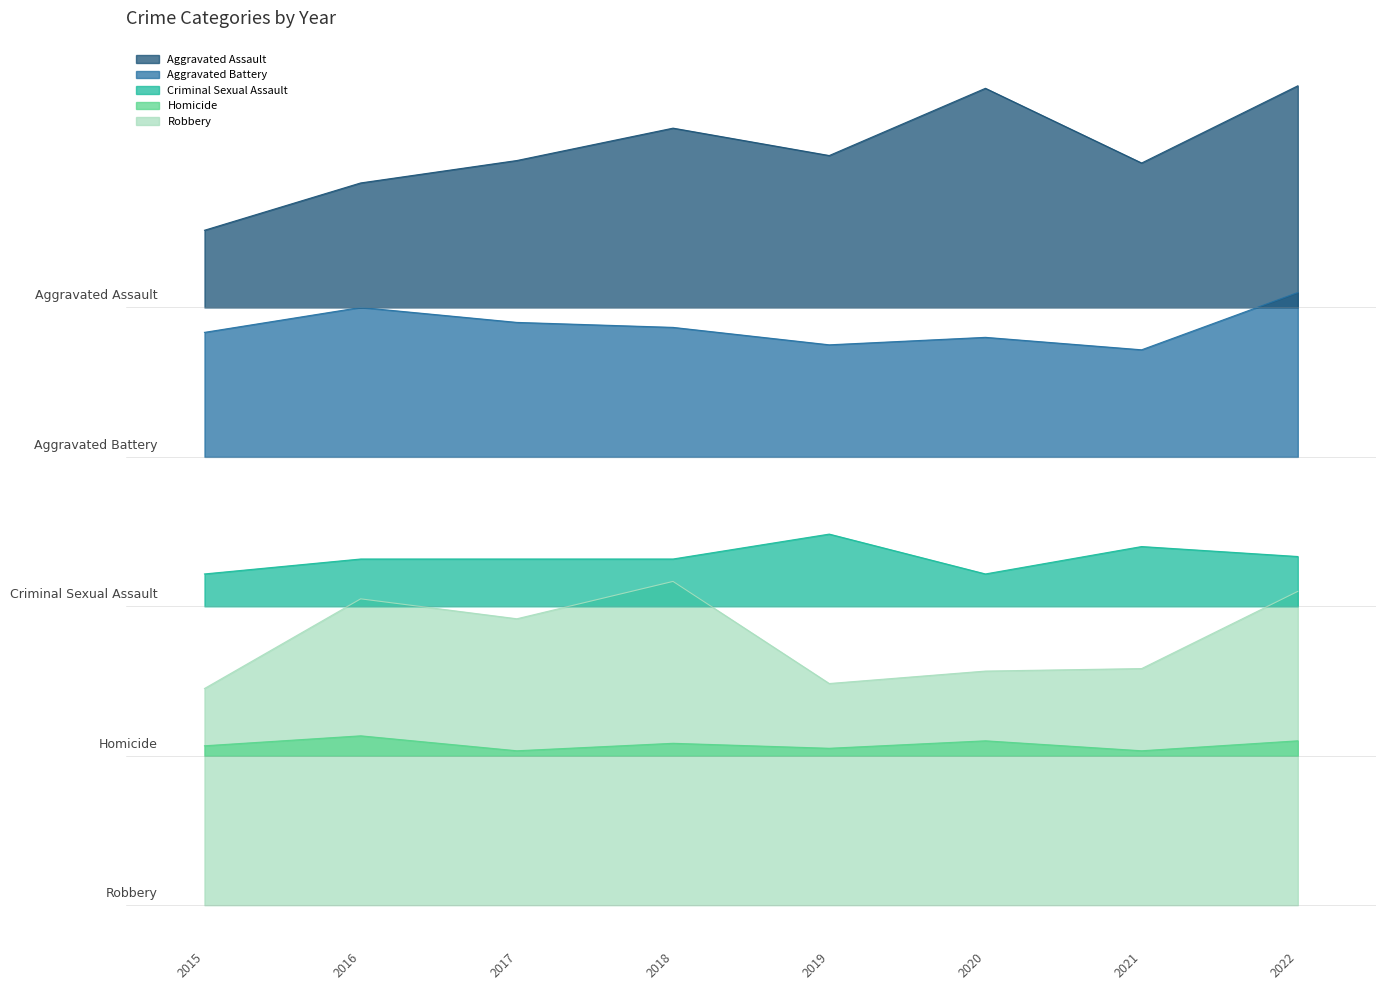

What is the minimum value for Aggravated Assault?

271